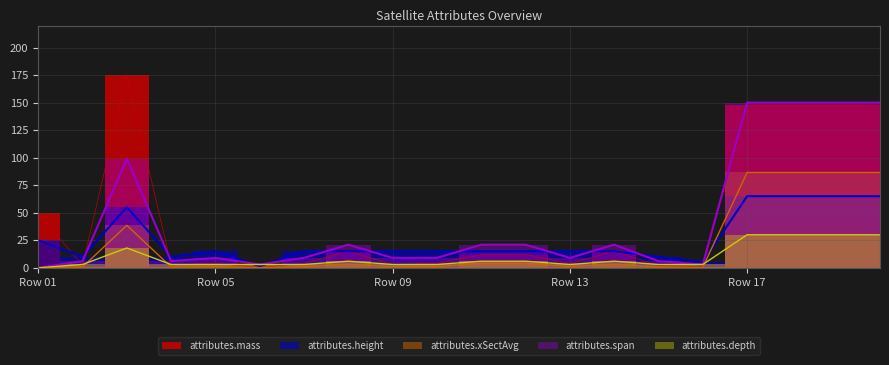

How many data points in attributes.mass are less than 12?

10